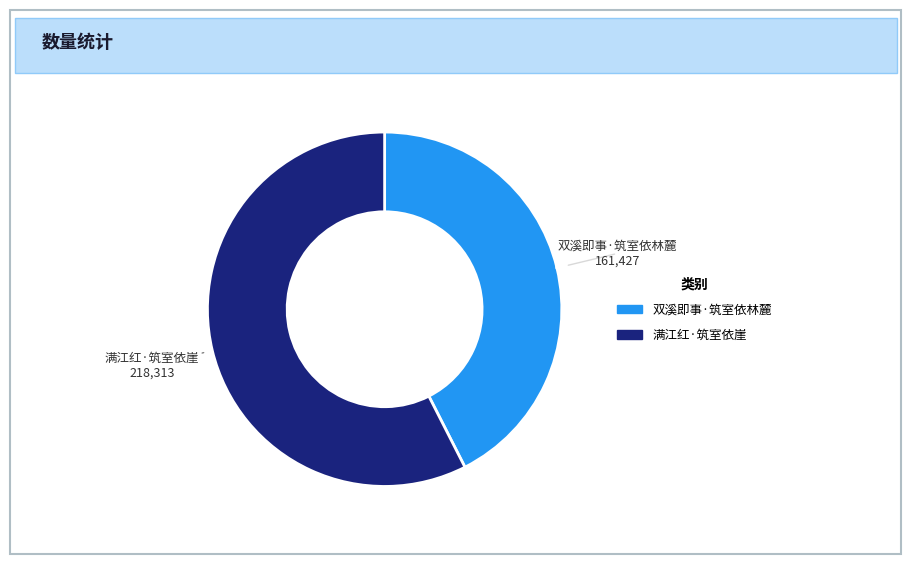

Does any single category account for the majority?

Yes